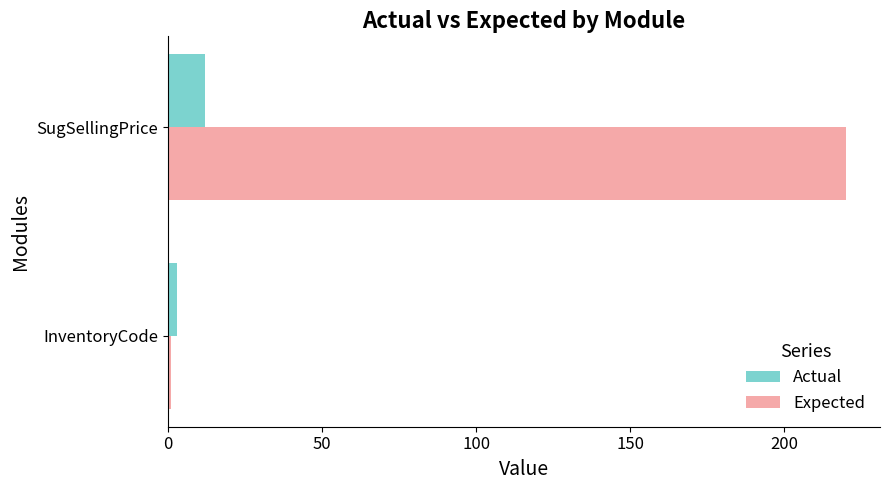

The value of Actual at SugSellingPrice is 12. True or false?

True